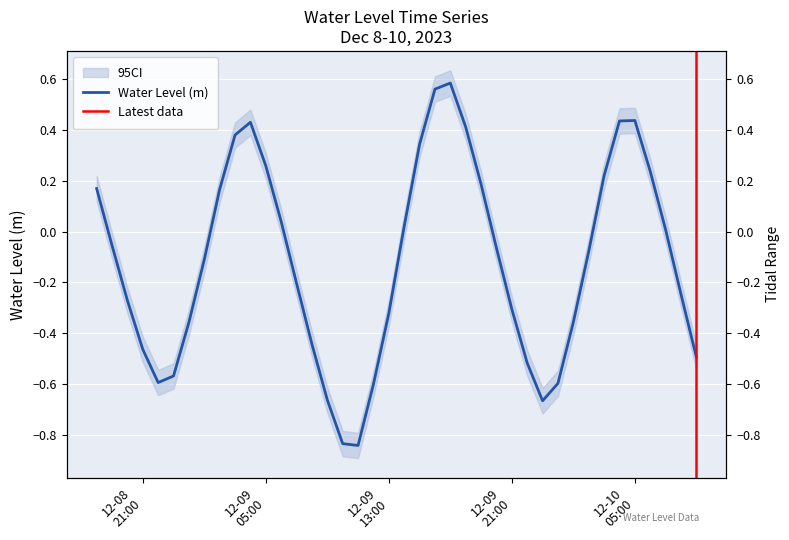

True or false: there are more than 1 points higher than both neighbors.

True